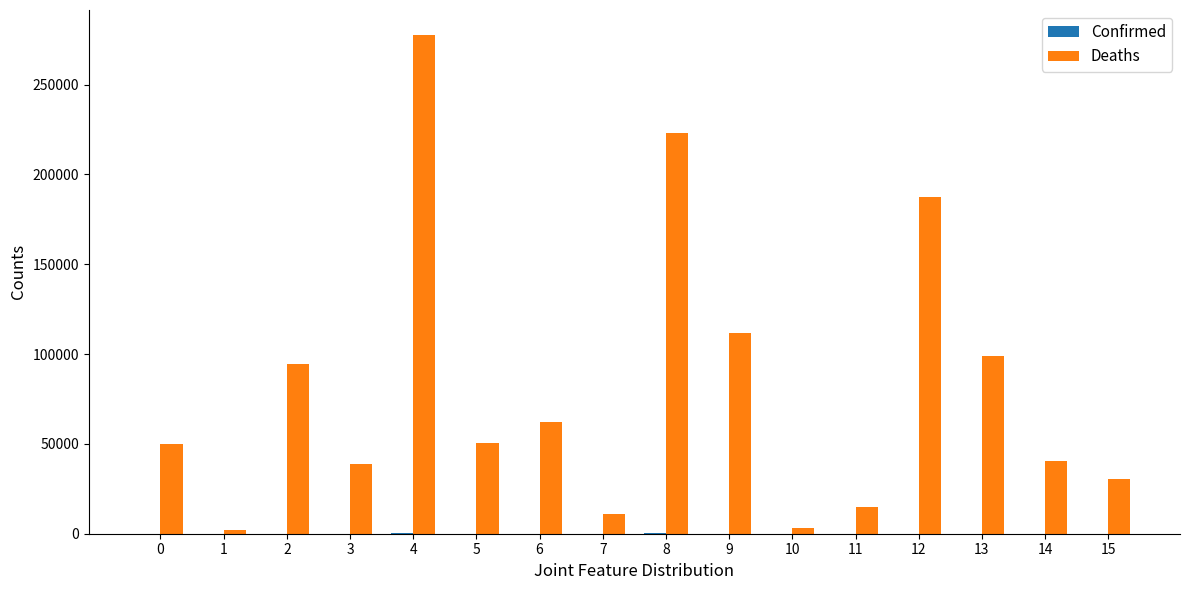

Which series has the largest total across all categories?

Deaths